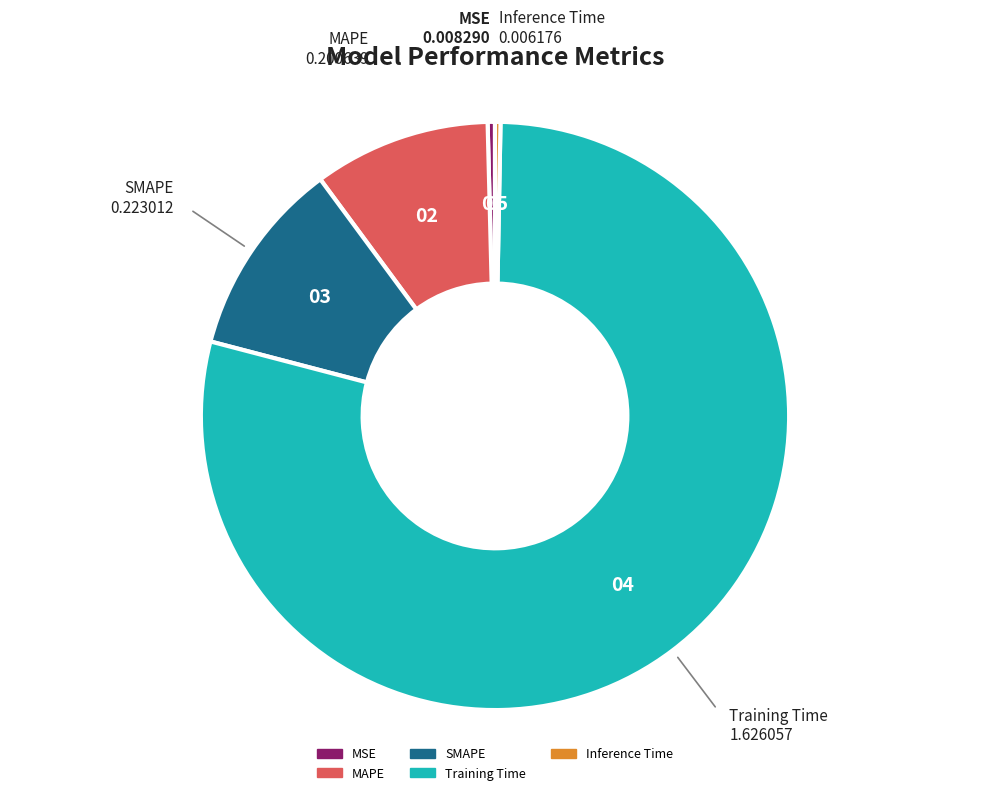

Is there a majority slice in this chart?

Yes